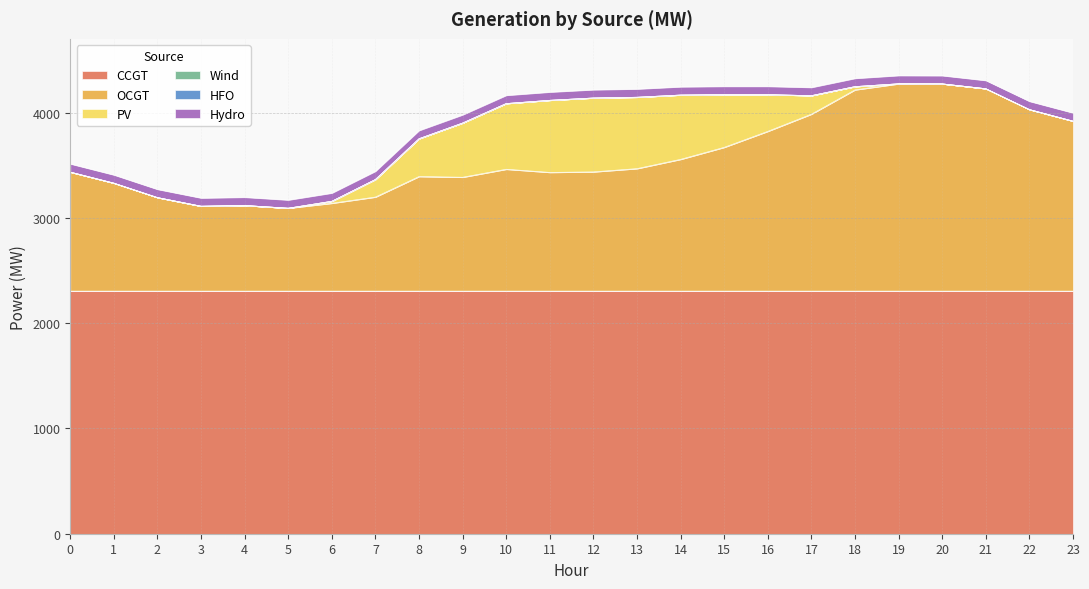

At which category is the sum across all series the highest?

19